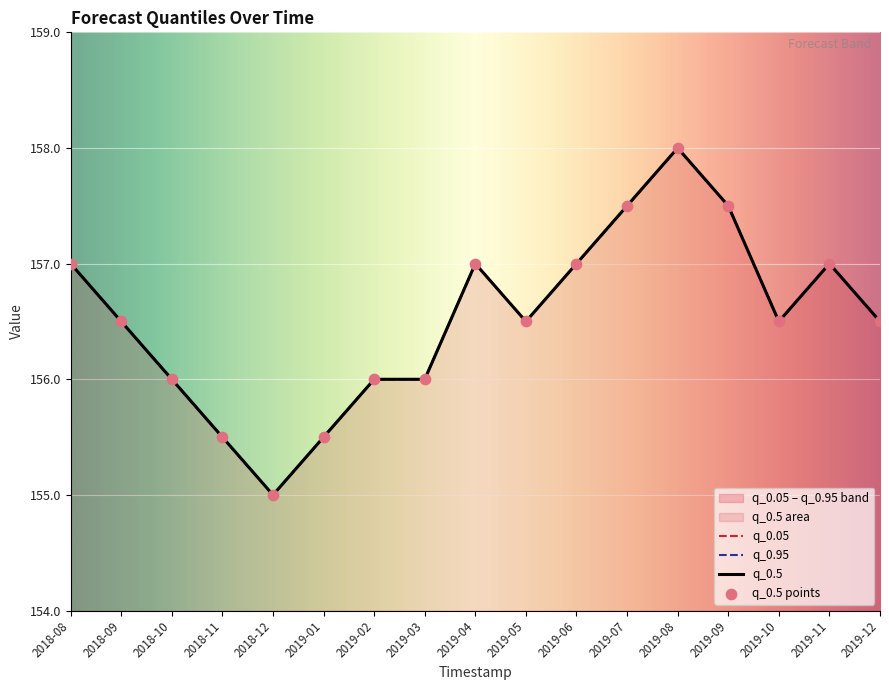

Is the value of q_0.95 at 2019-08 greater than the value of q_0.5 at 2019-11?

Yes